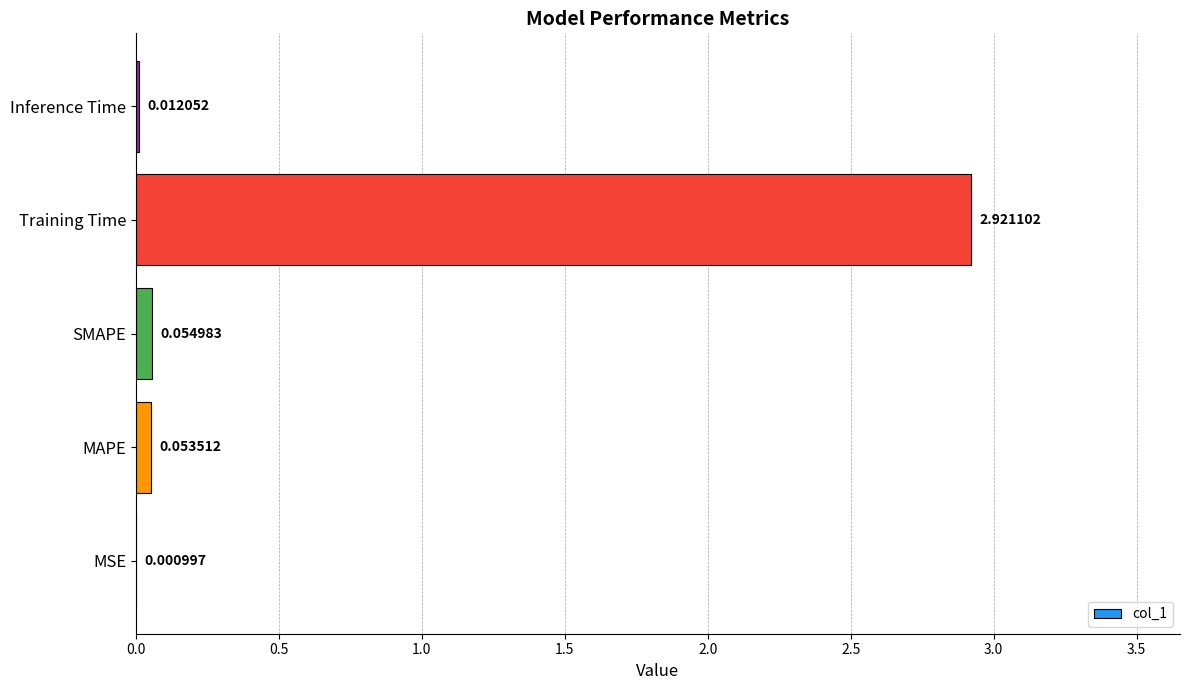

What is the sum of all values?

3.0